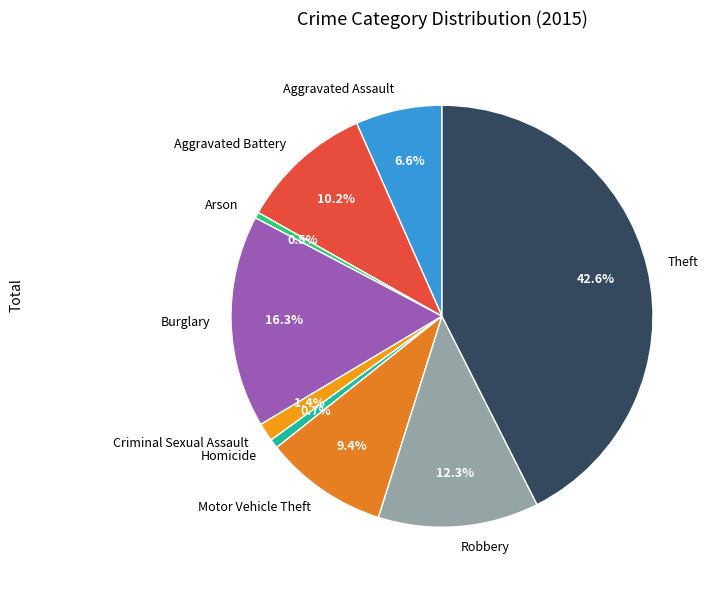

Is there any slice that represents more than half of the pie?

No